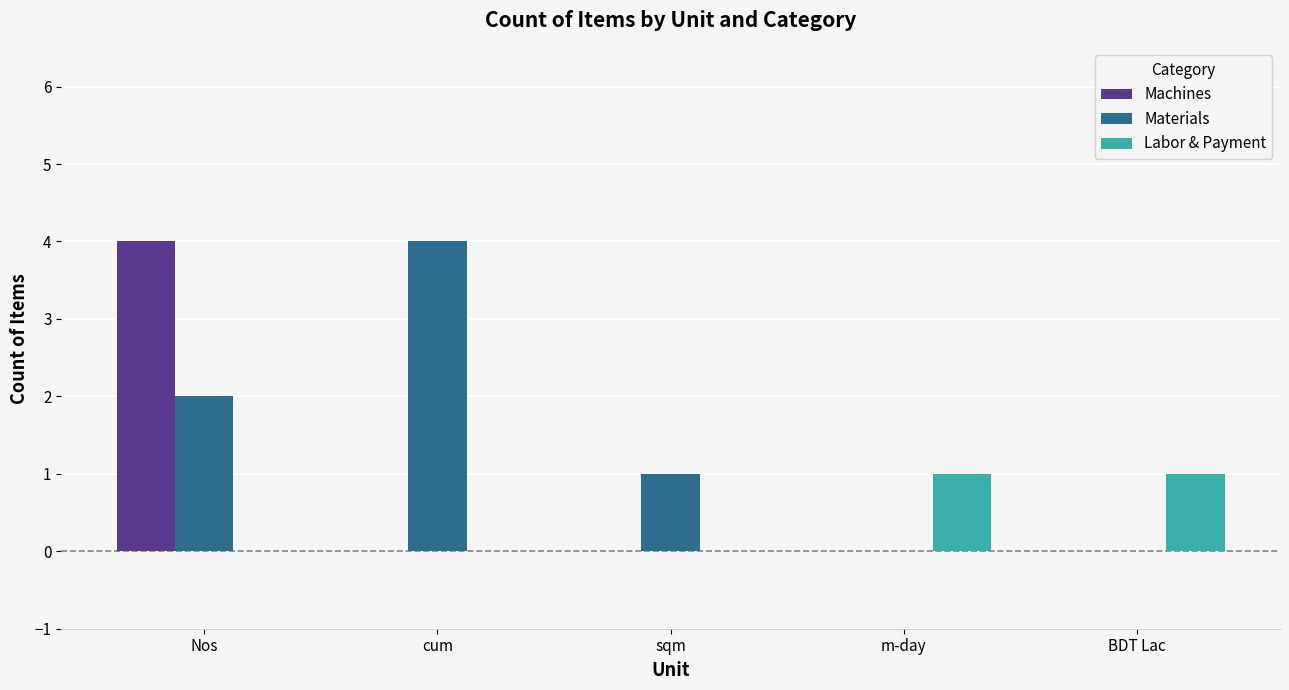

The Materials series shows 0 at BDT Lac. True or false?

True